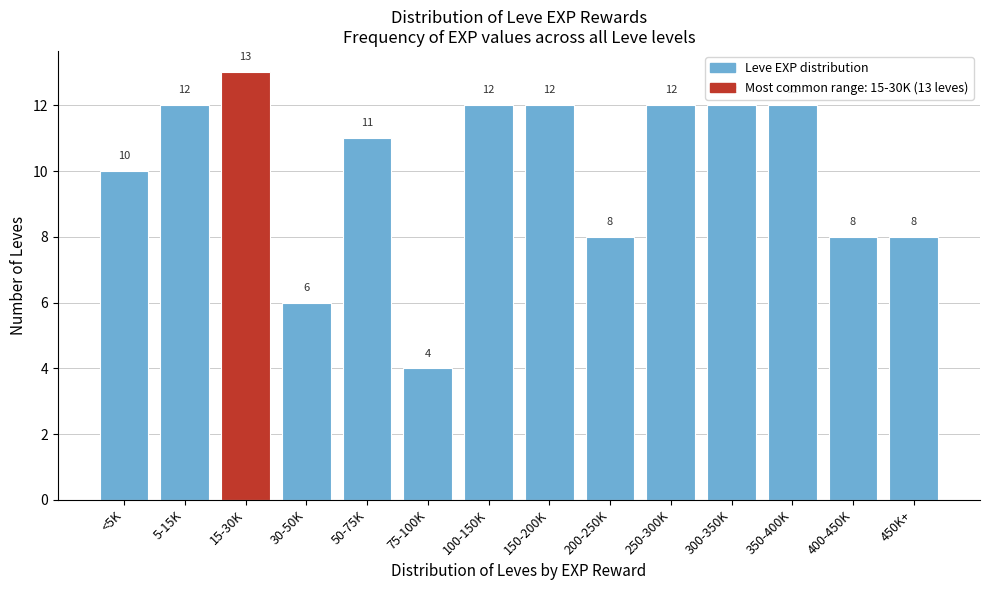

Reading left to right, list all the values displayed in this chart.

<5K=10	5-15K=12	15-30K=13	30-50K=6	50-75K=11	75-100K=4	100-150K=12	150-200K=12	200-250K=8	250-300K=12	300-350K=12	350-400K=12	400-450K=8	450K+=8